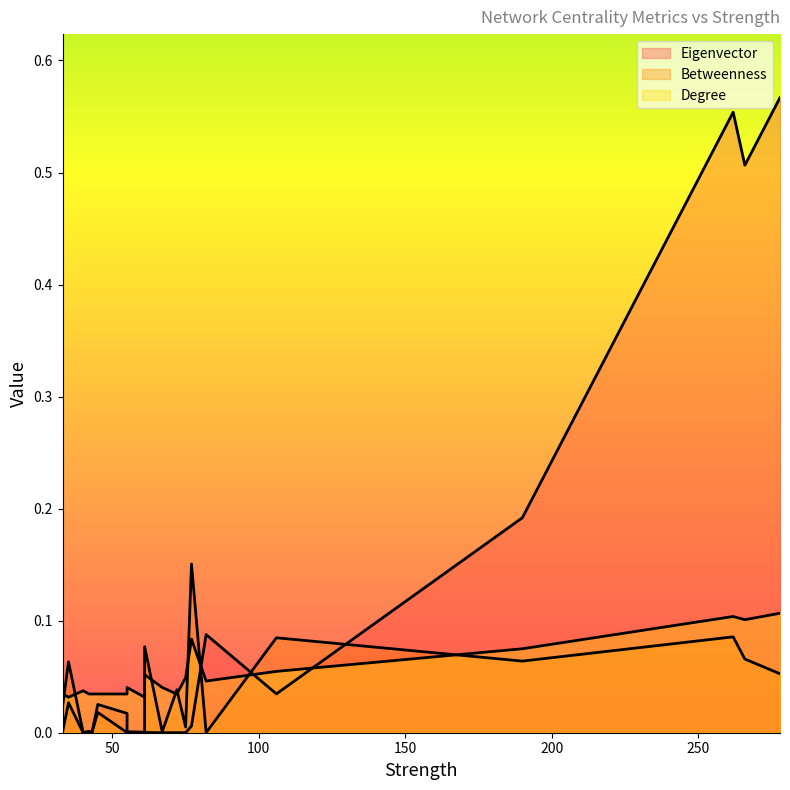

Is it true that Eigenvector equals 0.0 at 42?

True